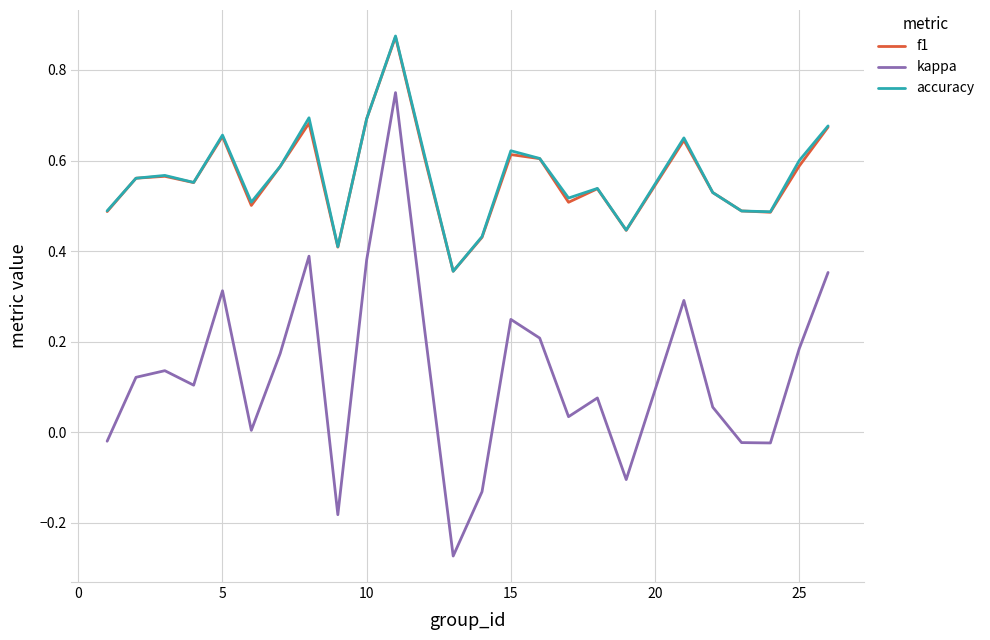

How many distinct data groups are displayed?

3